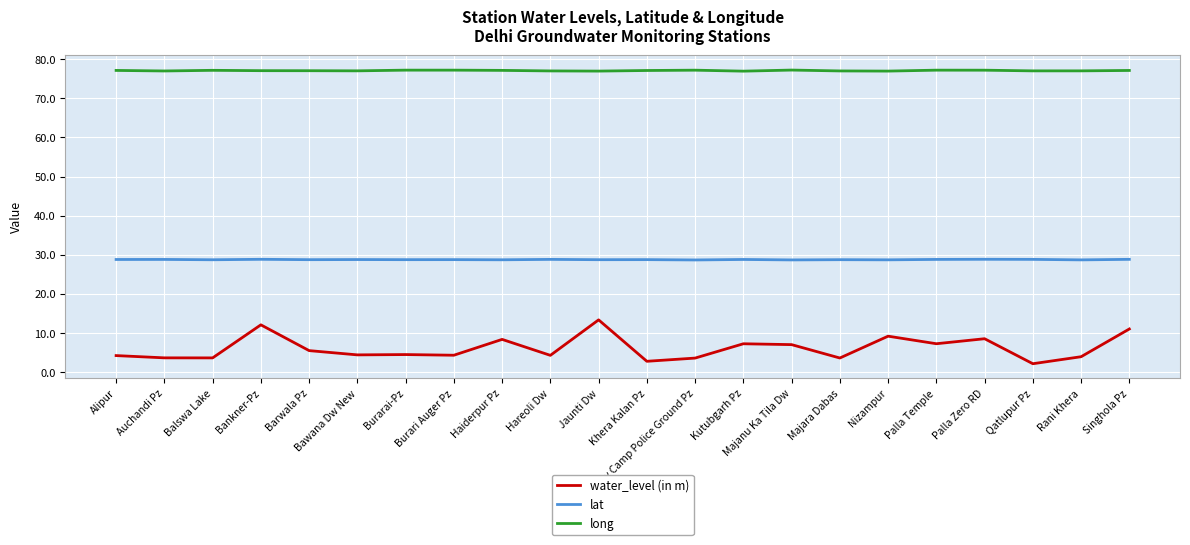

Does the chart display data point markers on the line(s)?

No